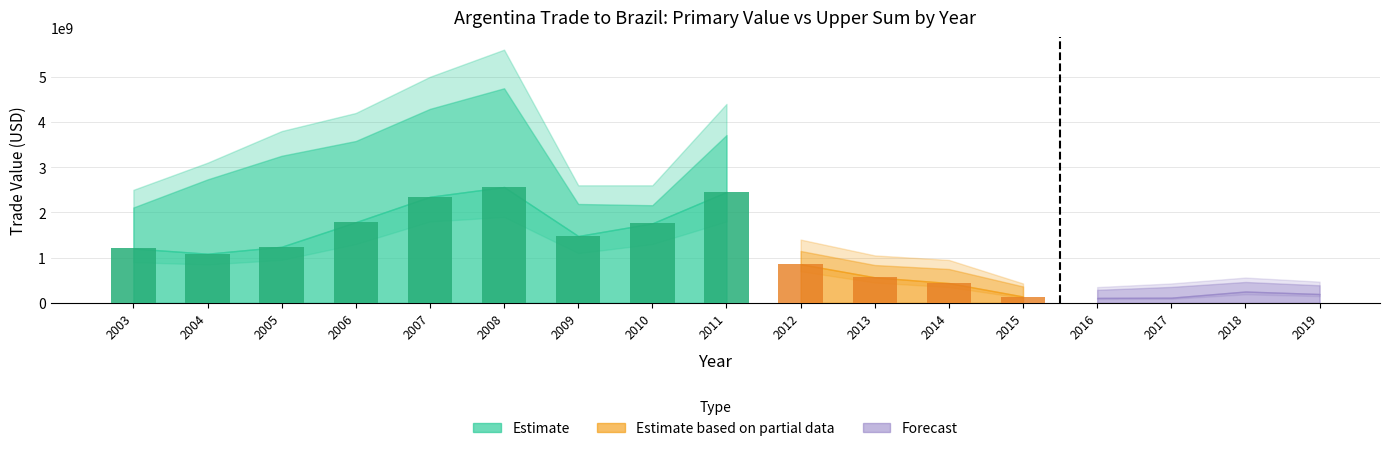

What is the maximum value shown in the chart?

2543571633